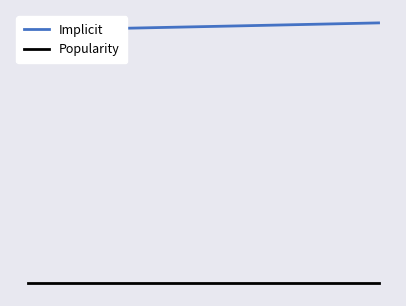

Does the chart have visible grid lines?

No